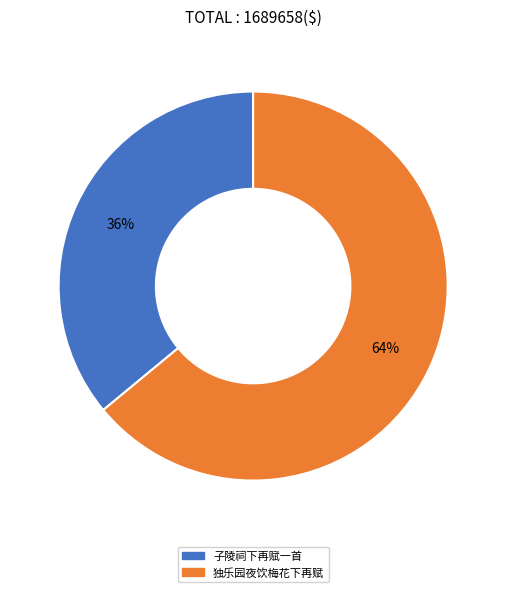

Does any single category account for the majority?

Yes